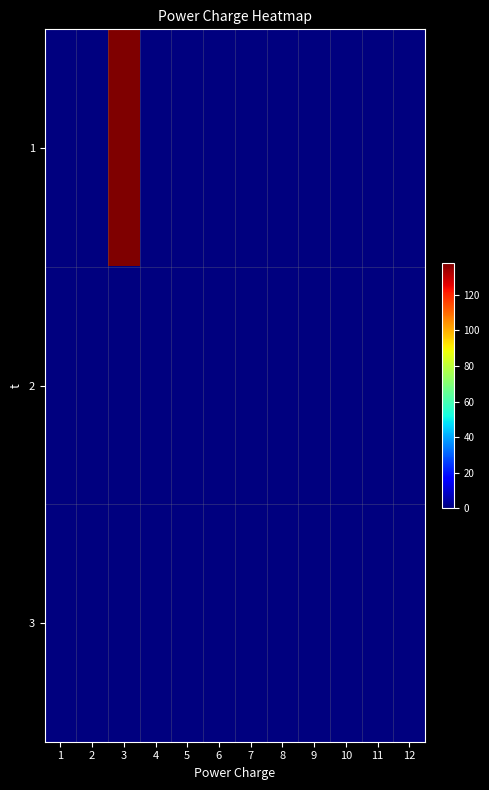

Rank the series at 8 from lowest to highest value.

1, 2, 3